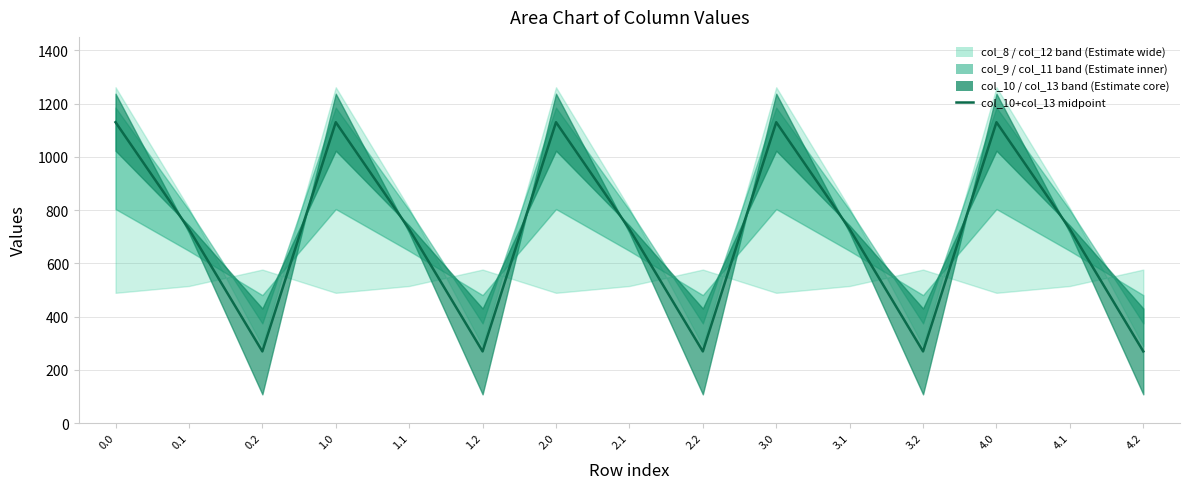

What is the change in value from 3.2 to 4.1?

+459.5